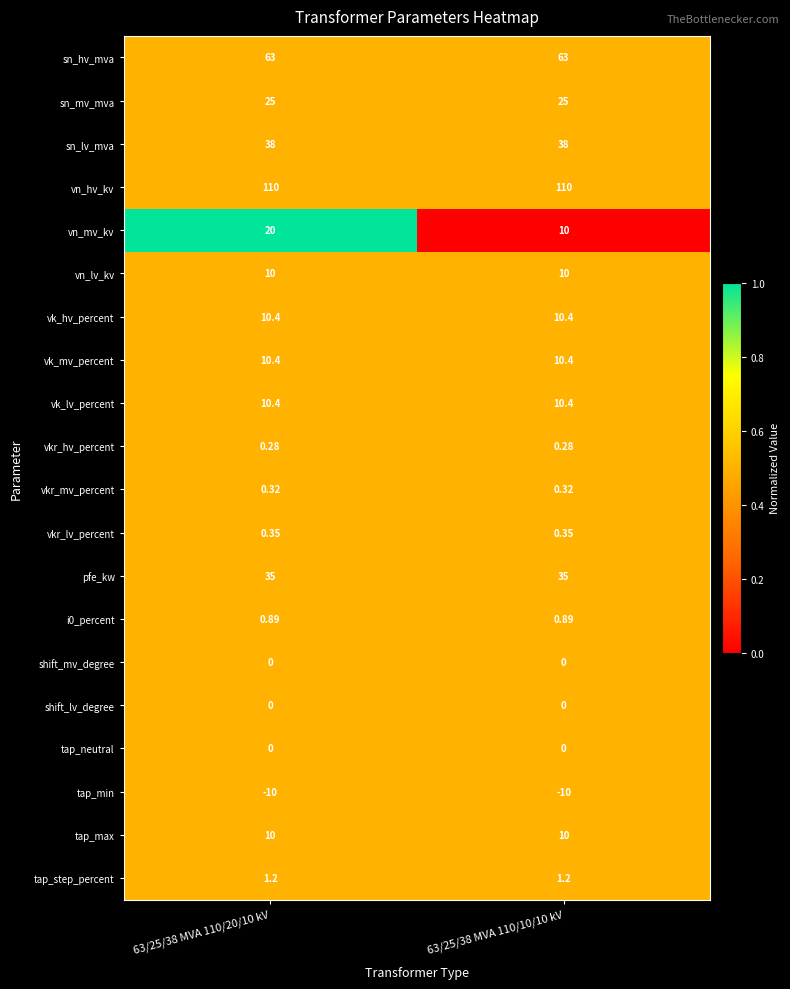

Which series has the largest total across all categories?

vn_hv_kv